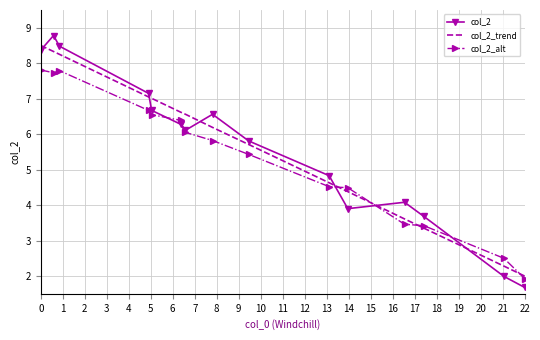

True or false: col_2_alt and col_2 intersect in this chart.

True